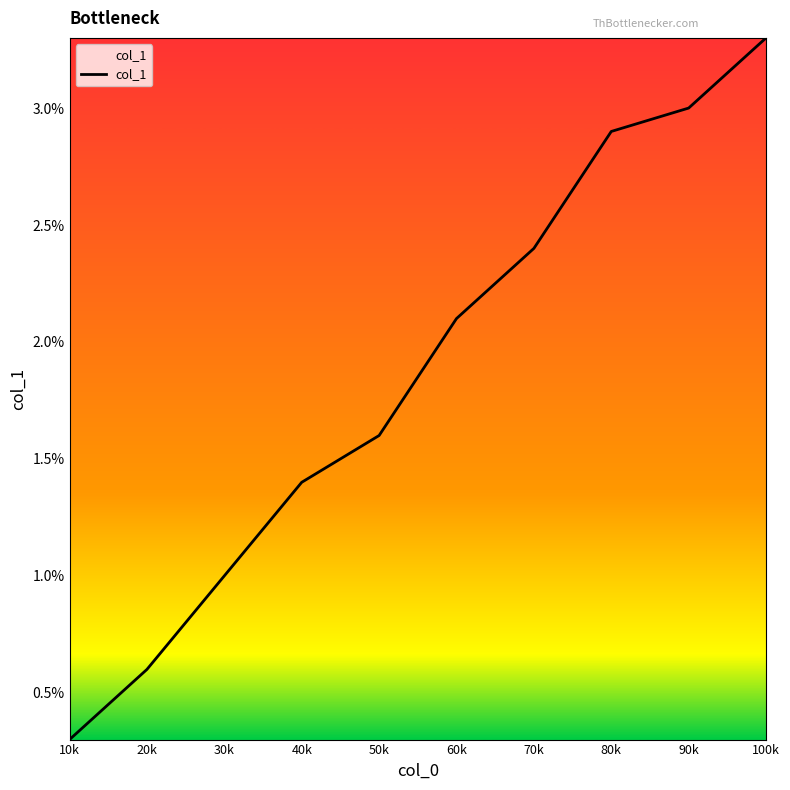

Rank the categories by value from highest to lowest.

100k, 90k, 80k, 70k, 60k, 50k, 40k, 30k, 20k, 10k